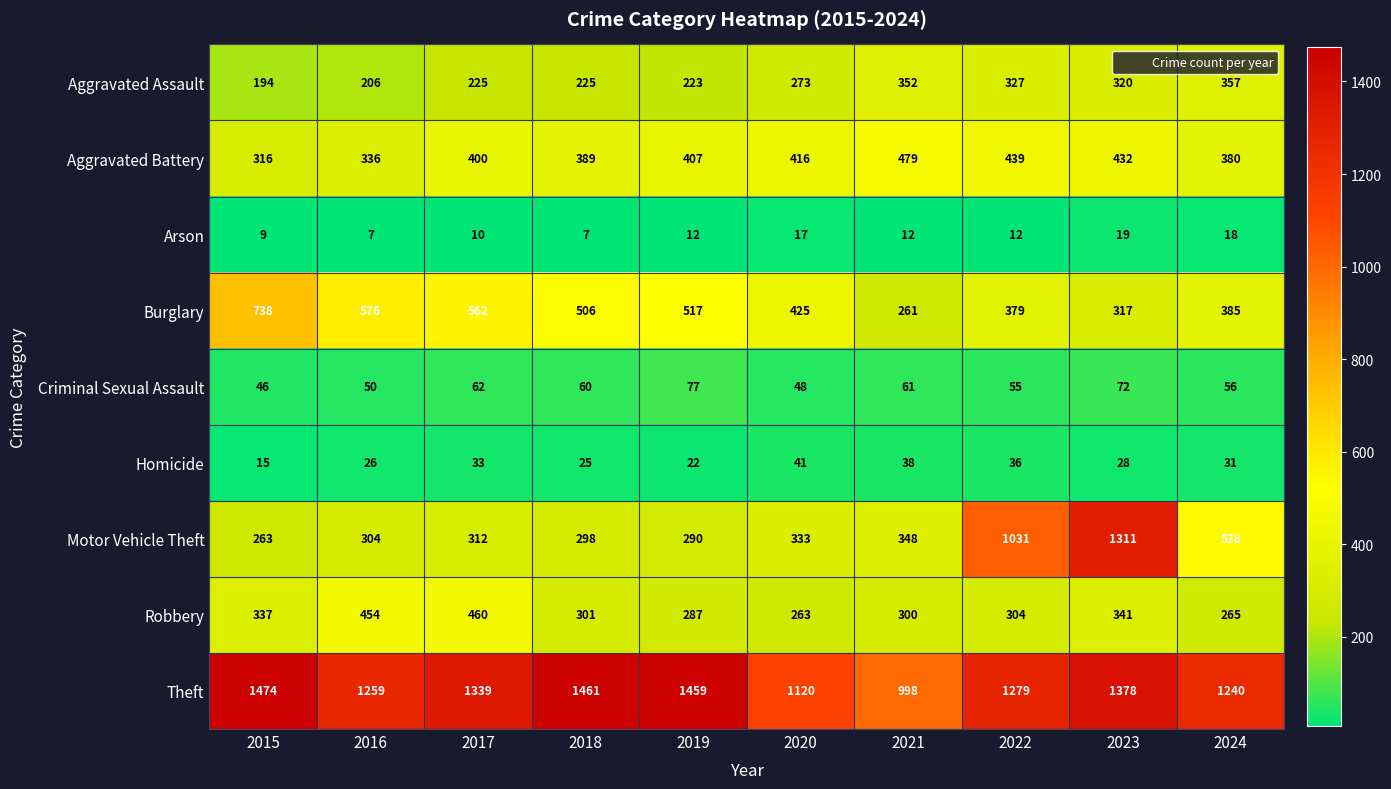

What is the total value across all series at 2015?

3392